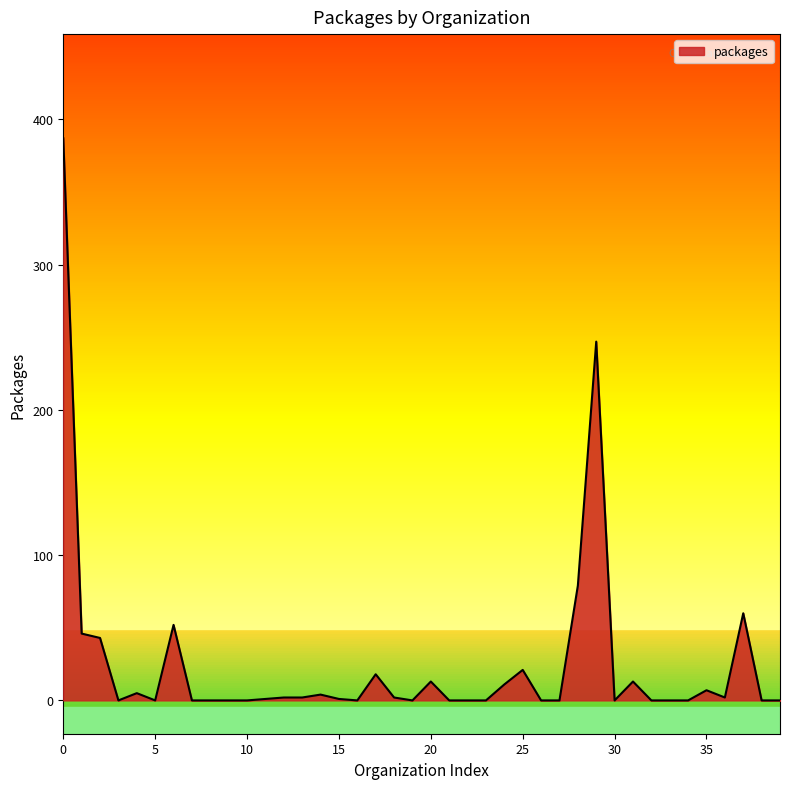

What is the greatest value displayed?

387